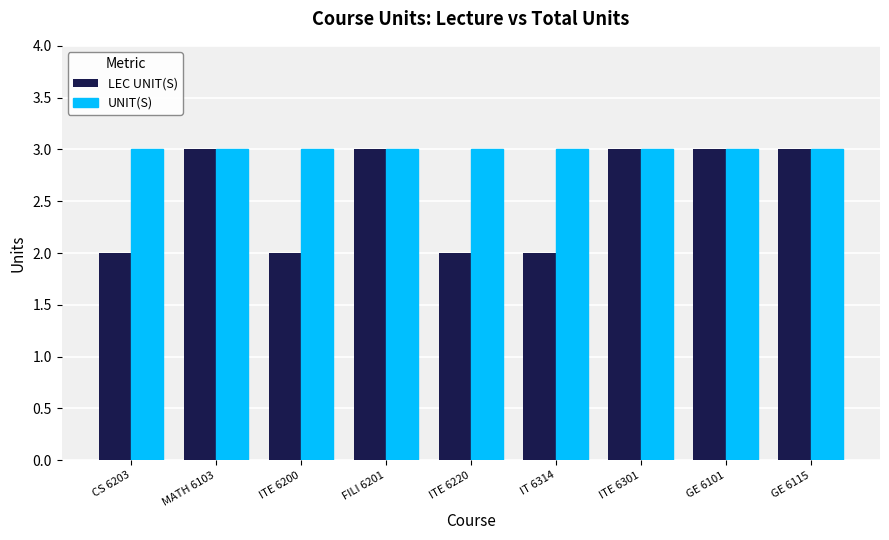

Reading left to right, extract all data points from this chart.

LEC UNIT(S): CS 6203=2	MATH 6103=3	ITE 6200=2	FILI 6201=3	ITE 6220=2	IT 6314=2	ITE 6301=3	GE 6101=3	GE 6115=3
UNIT(S): CS 6203=3	MATH 6103=3	ITE 6200=3	FILI 6201=3	ITE 6220=3	IT 6314=3	ITE 6301=3	GE 6101=3	GE 6115=3